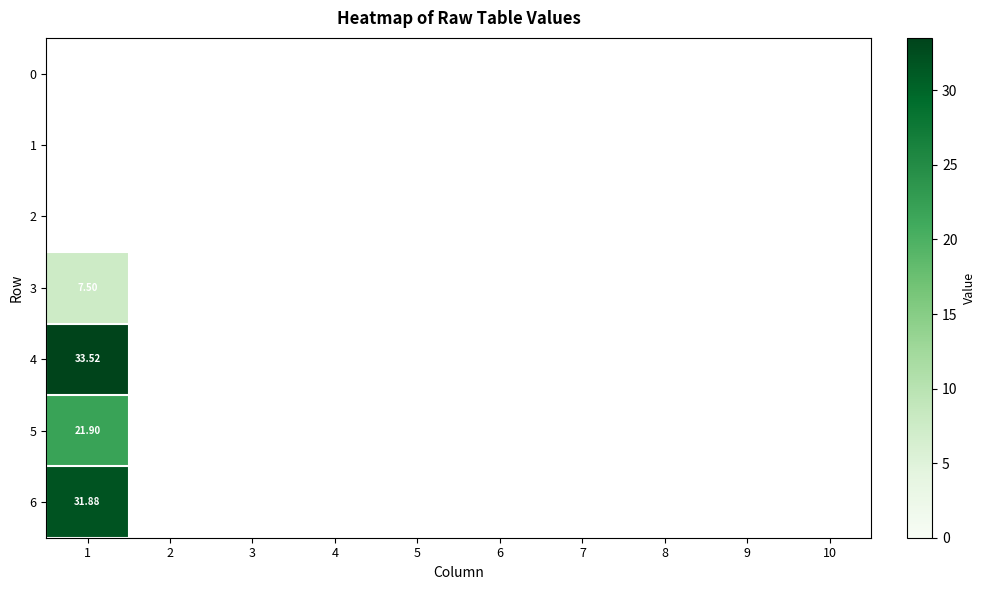

At which category is the sum across all series the highest?

1